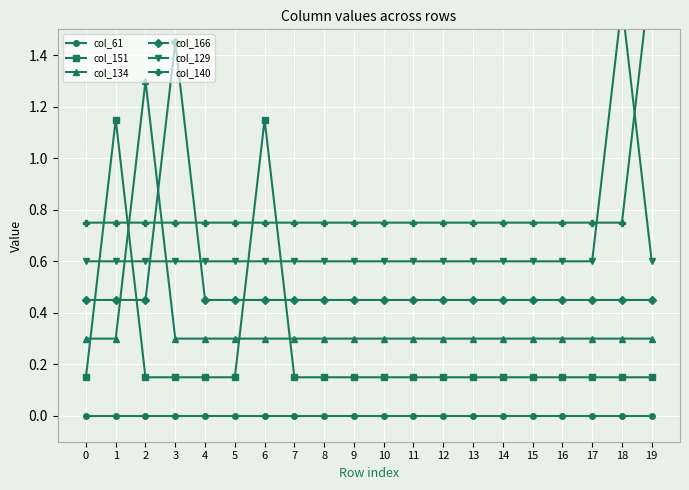

After their last crossing, which series has the higher values: col_129 or col_166?

col_129